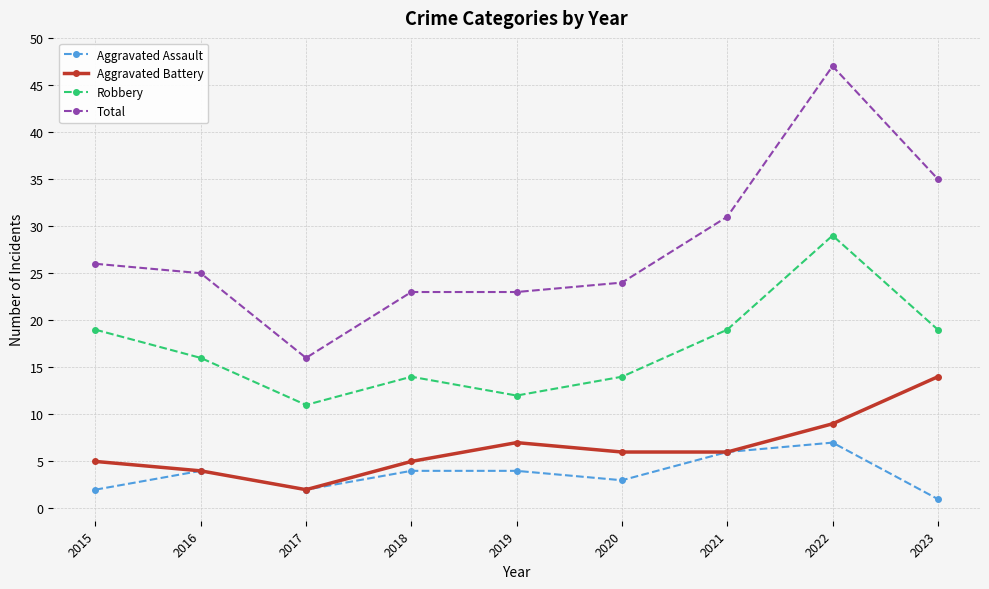

What is the sum of all Aggravated Assault values?

33